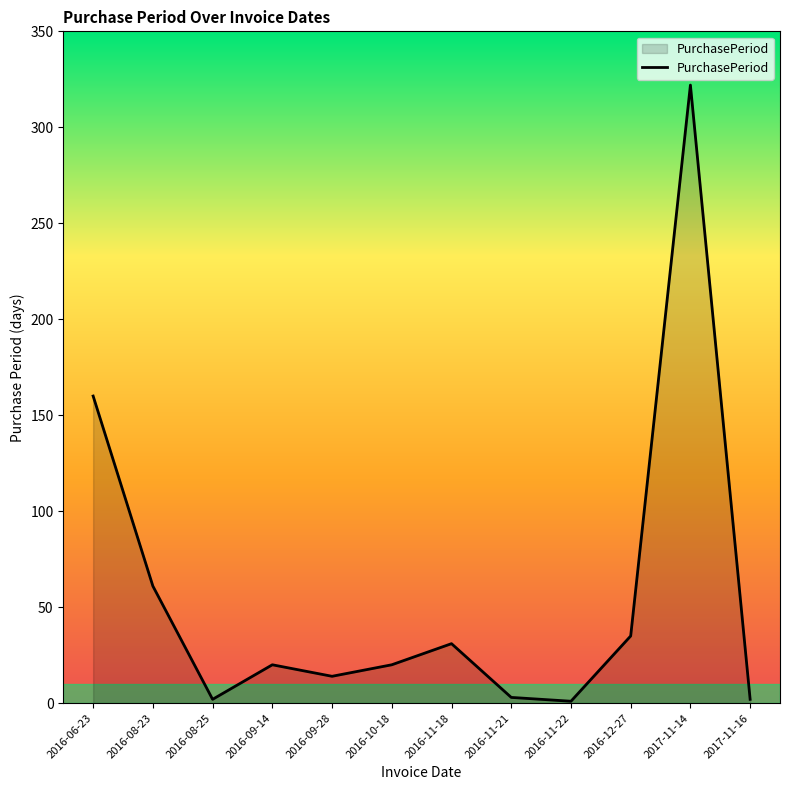

True or false: the data shows 20 at 2016-10-18.

True